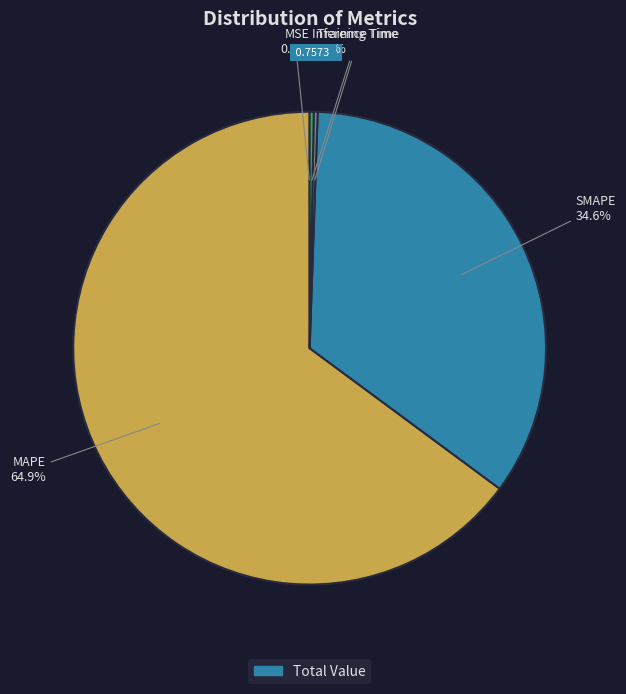

Does any single category account for the majority?

Yes